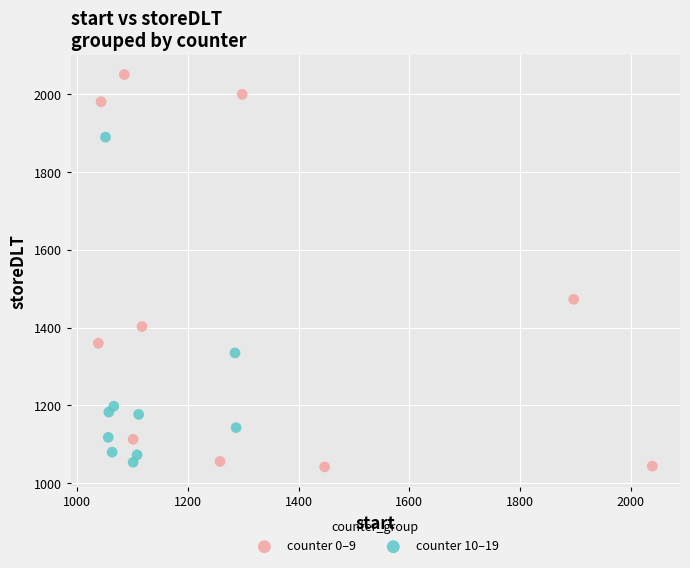

Which series has the widest spread of Y values?

counter 0–9